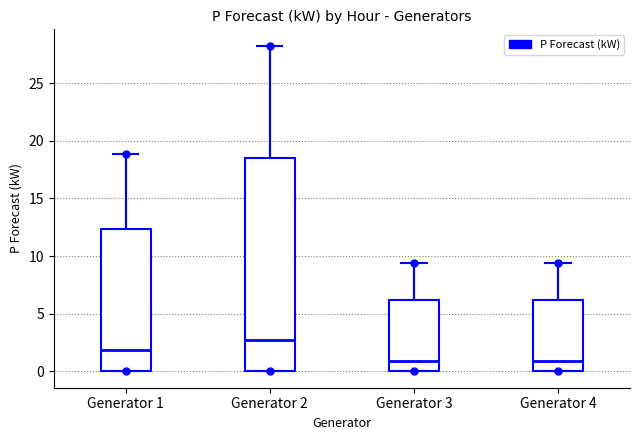

Reading left to right, read every box against the y-axis: the position of its median line, the range the box covers, and the ends of its whiskers. The values are not printed on the chart, so give them approximately, as read against the axis.

Generator 1: median 2.0, box 0.0 to 12.5, whiskers 0.0 to 19.0
Generator 2: median 2.5, box 0.0 to 18.5, whiskers 0.0 to 28.0
Generator 3: median 1.0, box 0.0 to 6.0, whiskers 0.0 to 9.5
Generator 4: median 1.0, box 0.0 to 6.0, whiskers 0.0 to 9.5